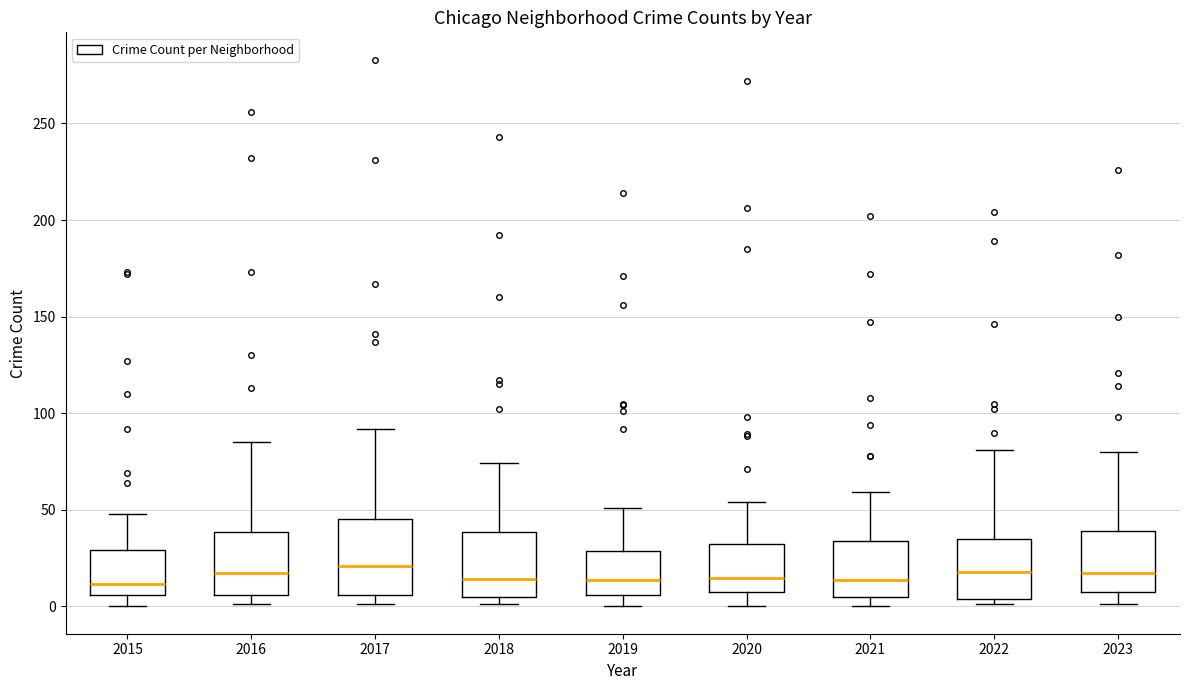

Comparing the boxes themselves (not the whiskers), which one is the tallest?

2017